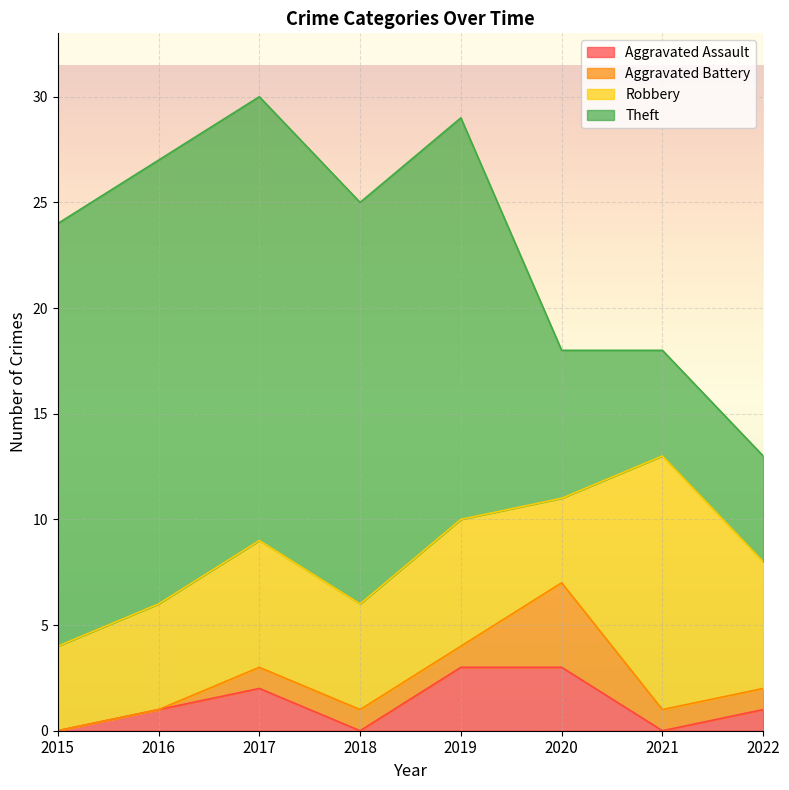

True or false: Aggravated Assault and Robbery cross at least once.

False